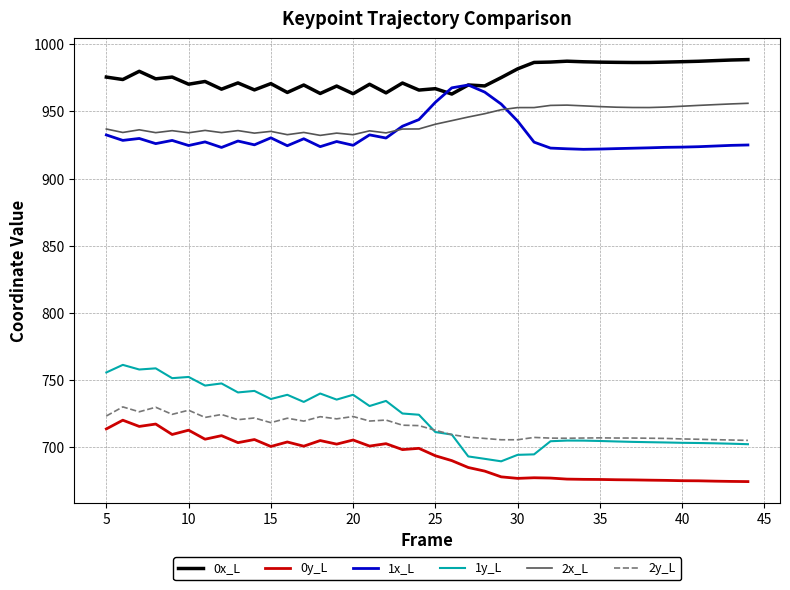

What is the minimum value shown in the chart?

674.6